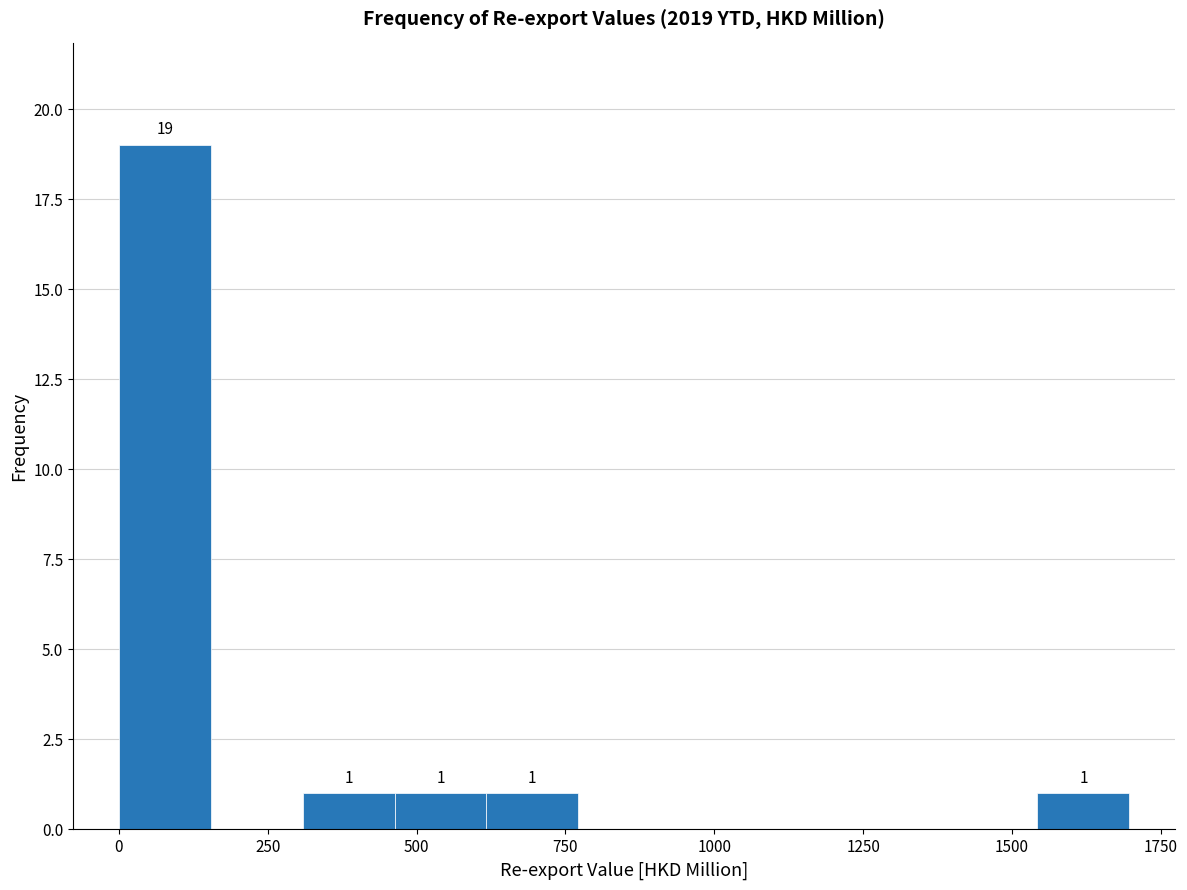

Around what value on the x-axis is the tallest bar? Give the approximate position of its centre, as read against the axis.

100